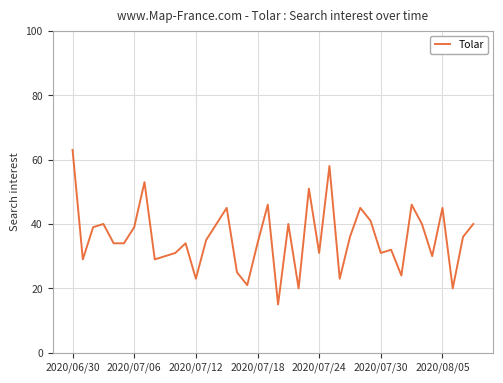

What is the greatest value displayed?

63